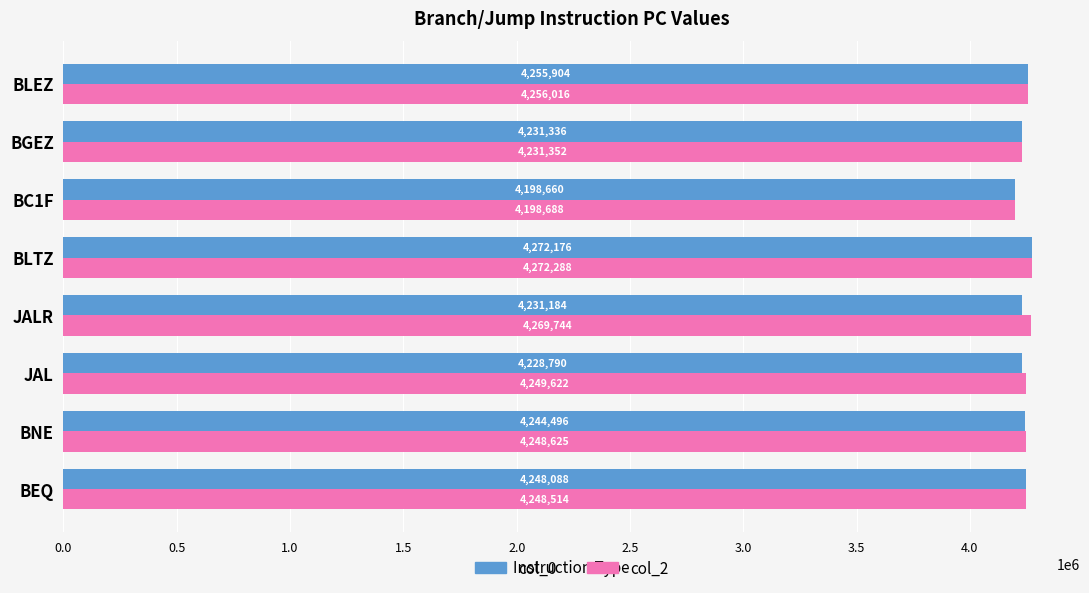

What is the approximate value of col_2 at BEQ?

4248514